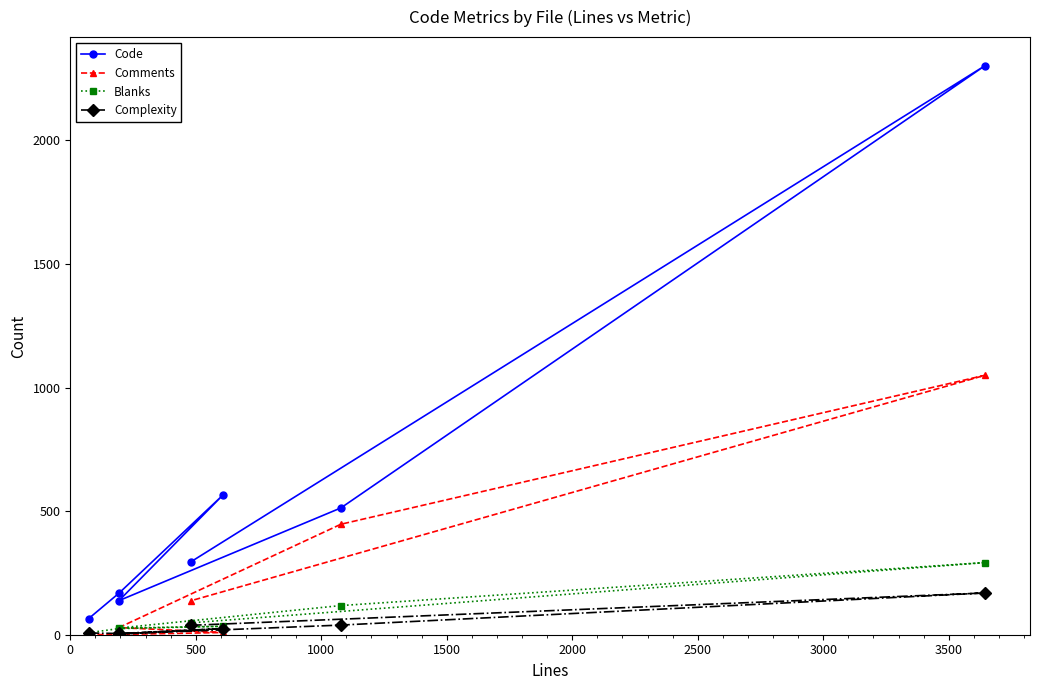

What is the lowest value of the Code series?

65